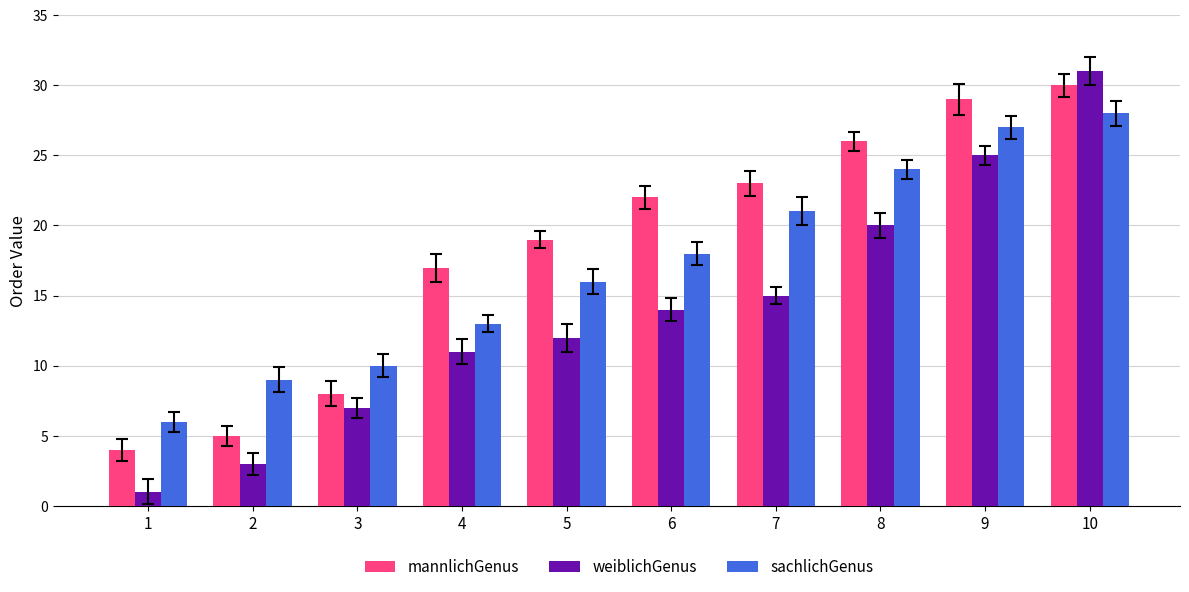

What is the average value of the weiblichGenus series?

14